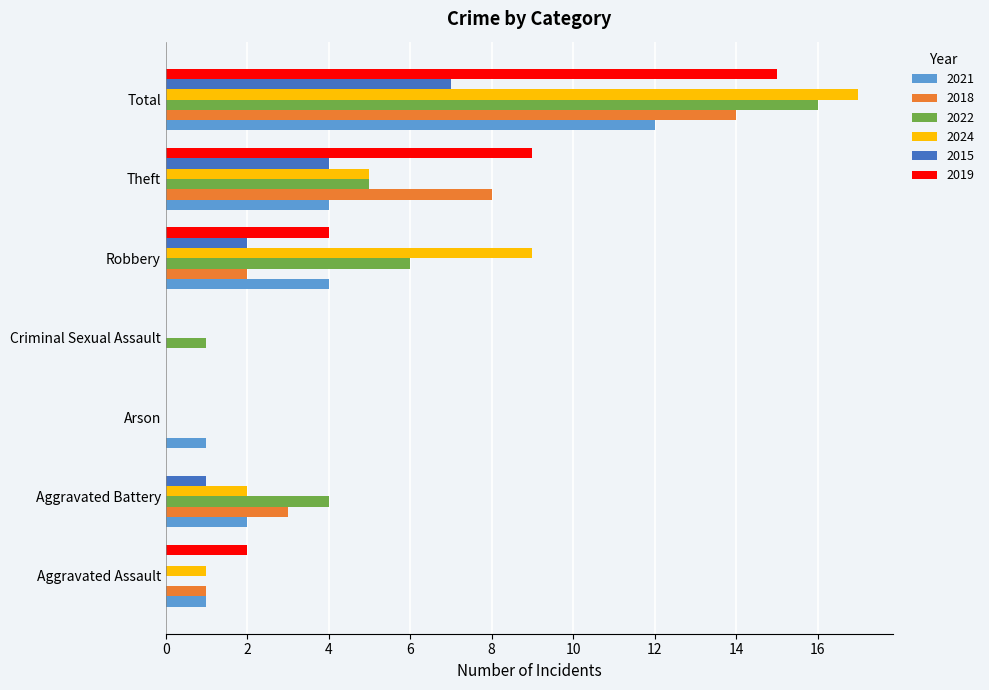

What is the total value across all series at Total?

81